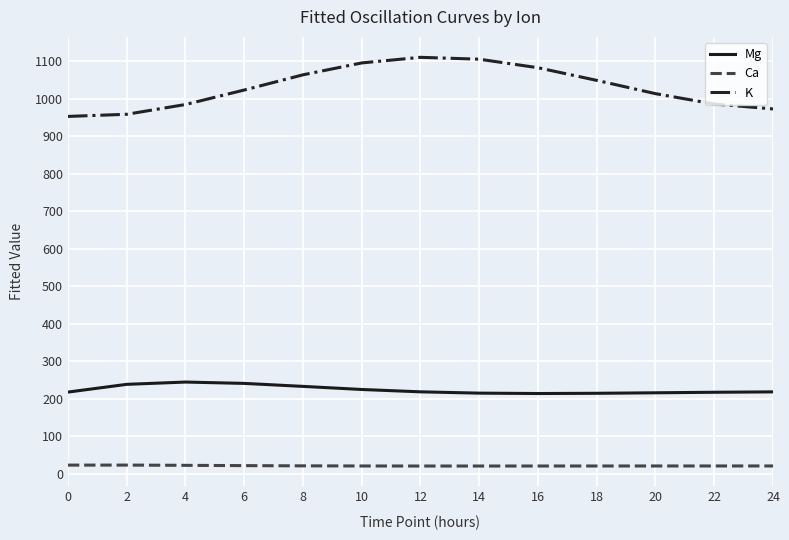

What are all the series names shown in the legend?

Mg, Ca, K